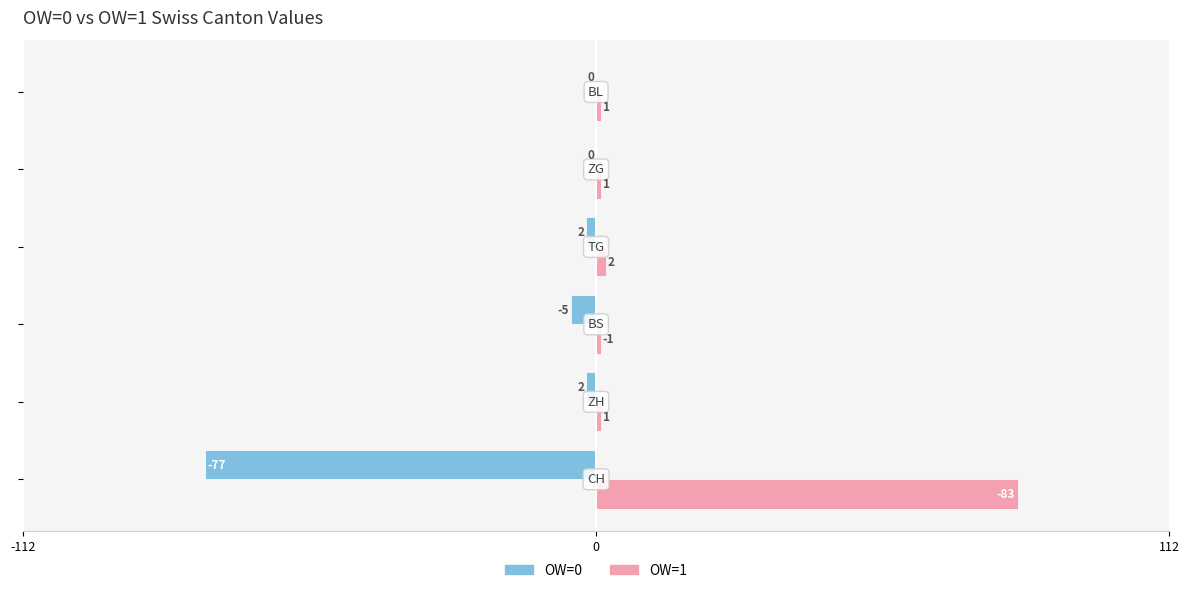

What is the sum of all OW=1 values?

89